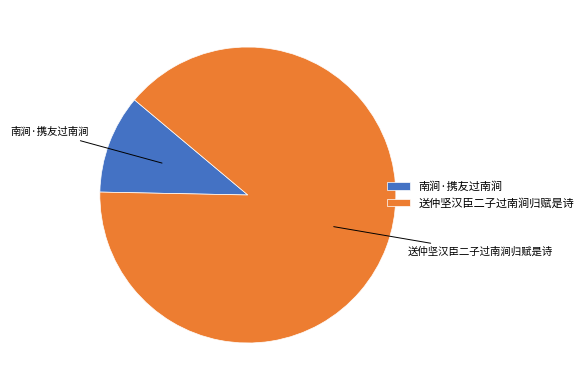

How many segments does this pie chart have?

2